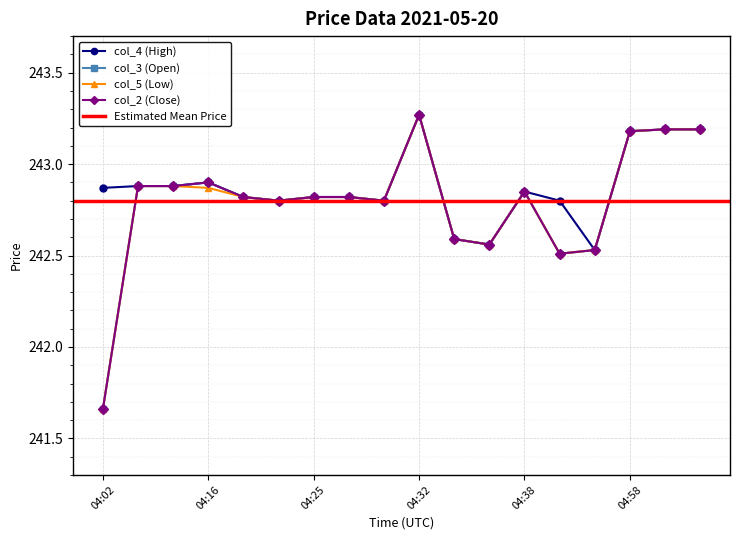

True or false: col_5 (Low) and col_4 (High) cross at least once.

False